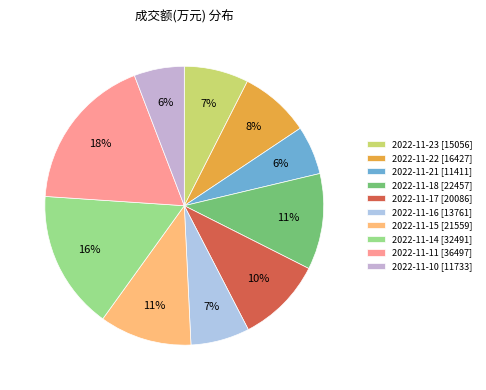

How many slices are in this pie chart?

10